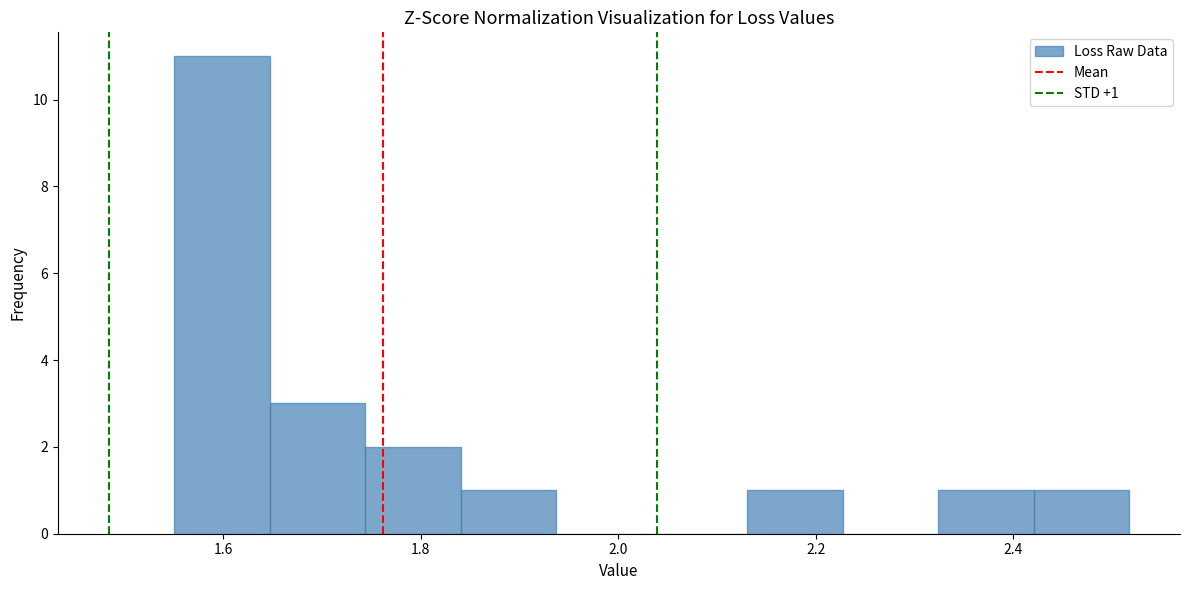

Over which range of the x-axis is the bar tallest?

1.56 to 1.64